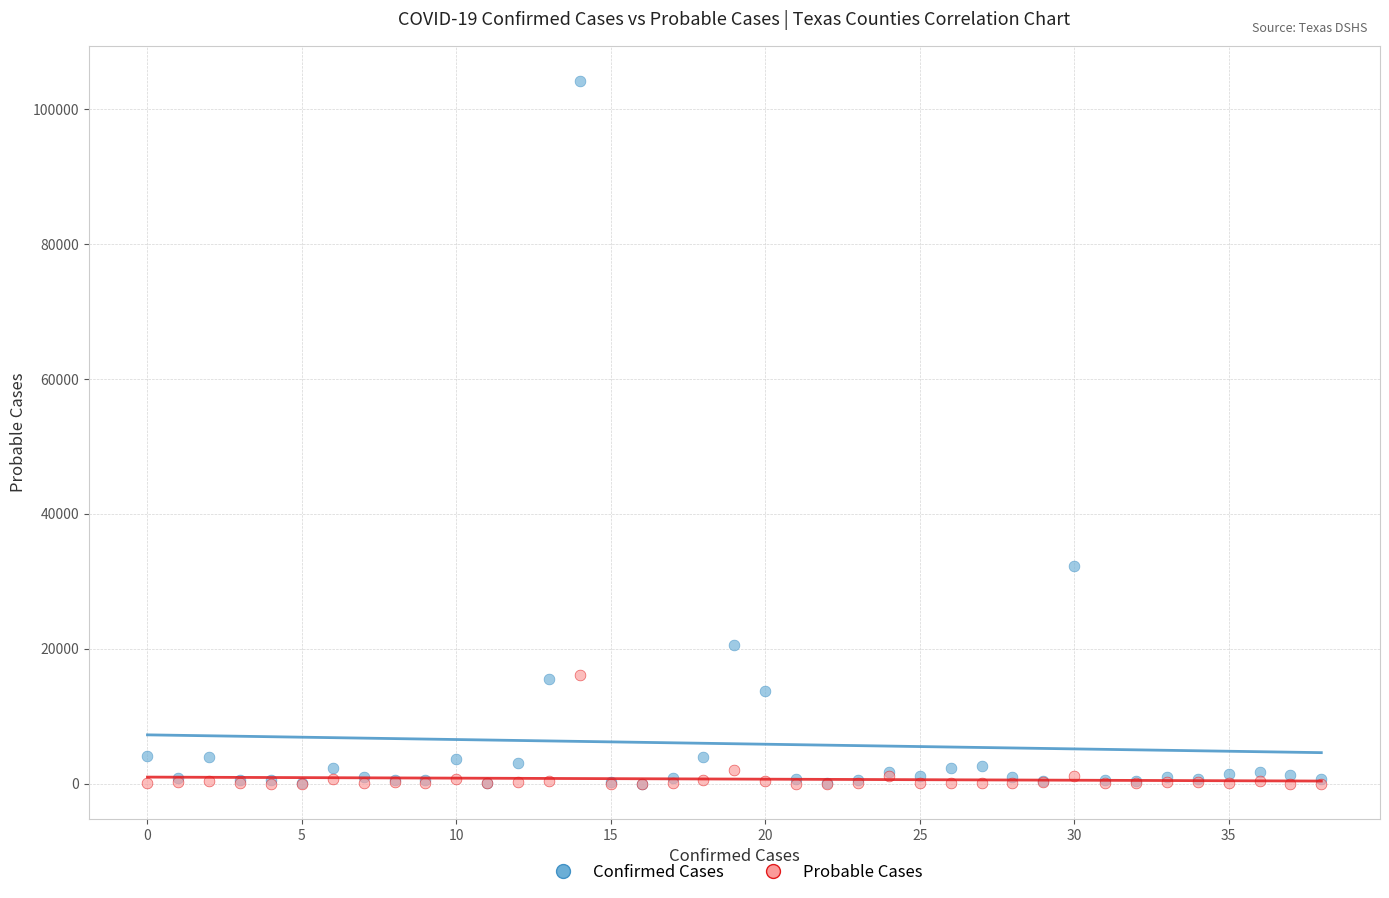

In the Confirmed Cases series, what Y value is closest to 52093?

32231